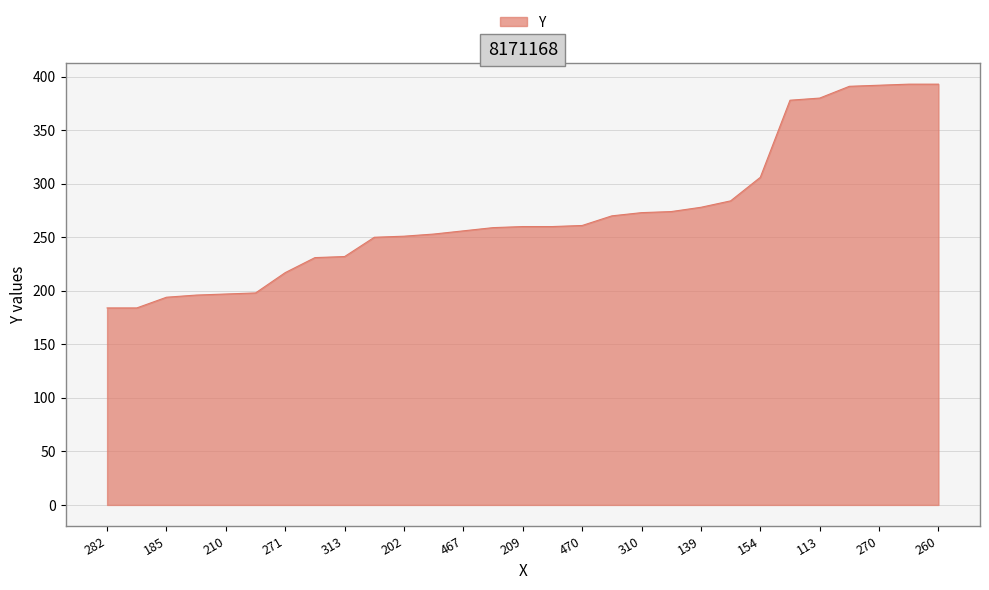

What is the maximum value shown in the chart?

393